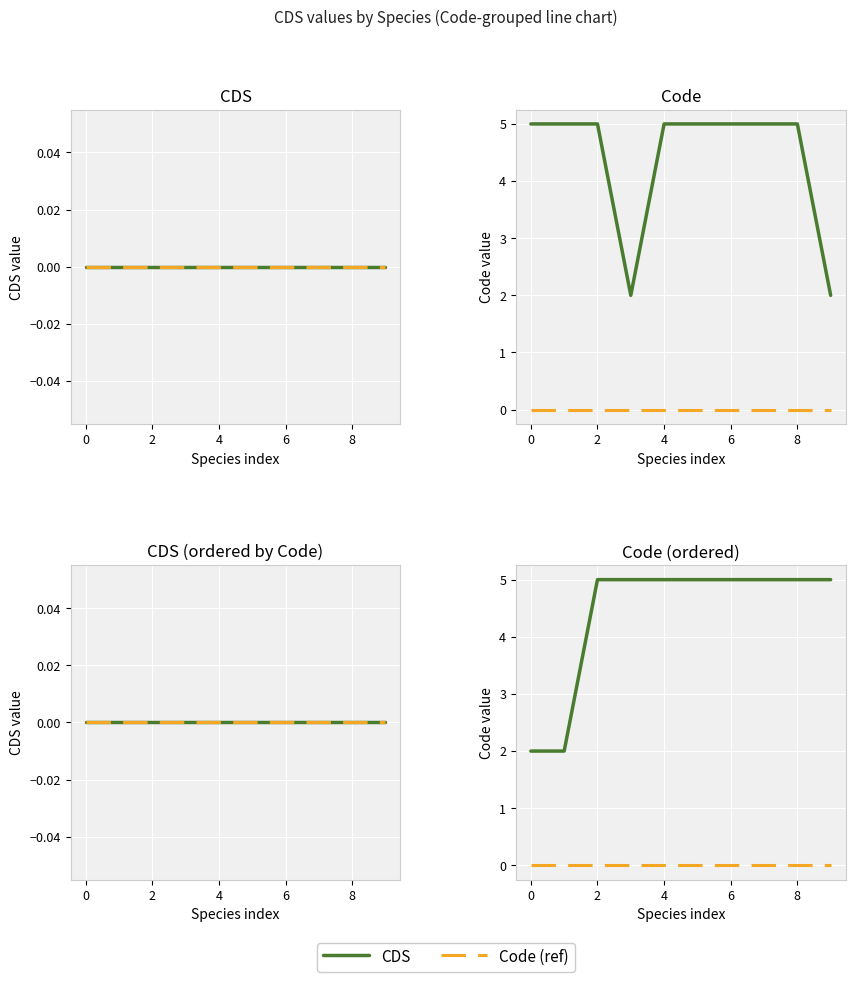

True or false: Code (ref) and CDS intersect in this chart.

False